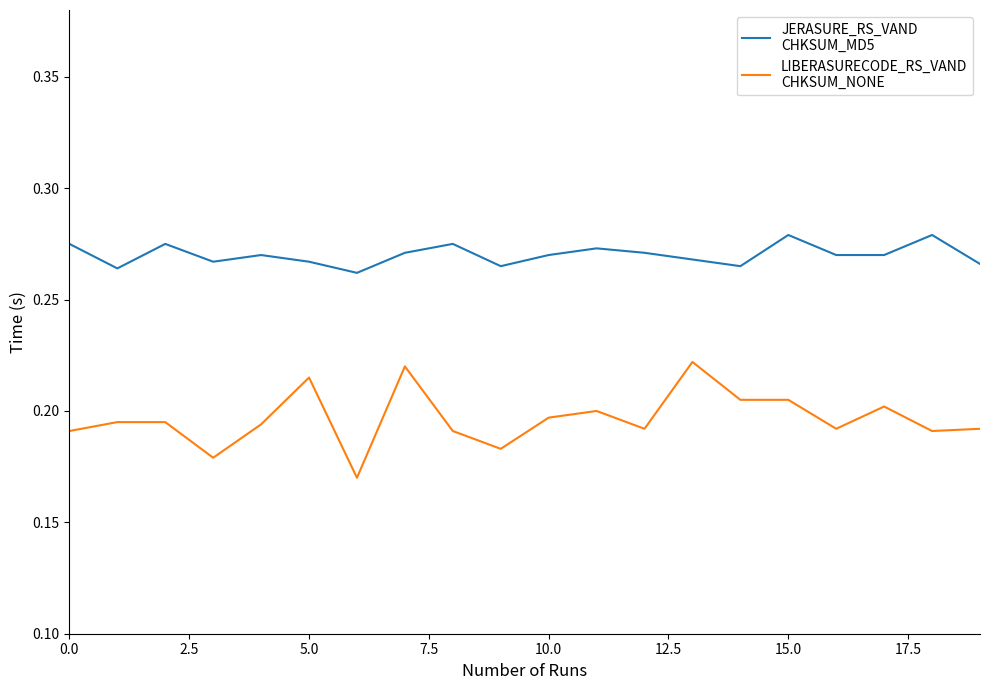

Does the chart display data point markers on the line(s)?

No